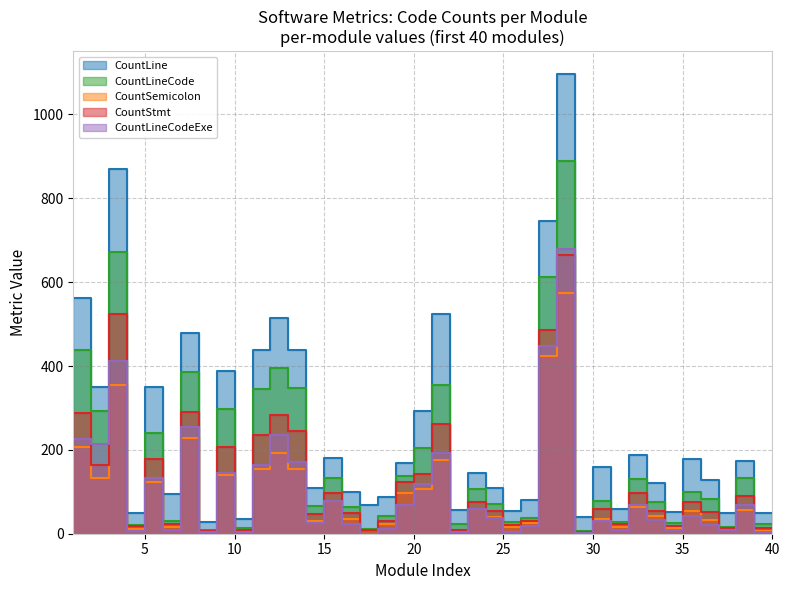

What is the highest value of the CountStmt series?

664